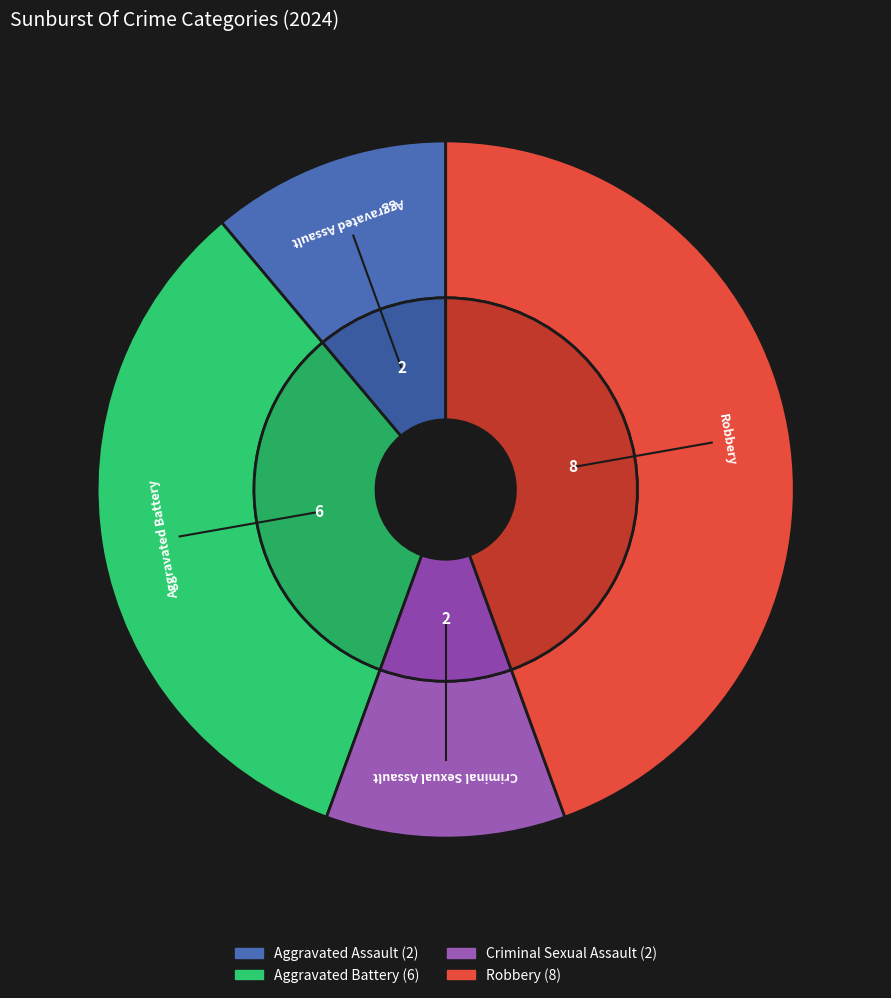

Which category has the smallest portion of the pie?

Aggravated Assault